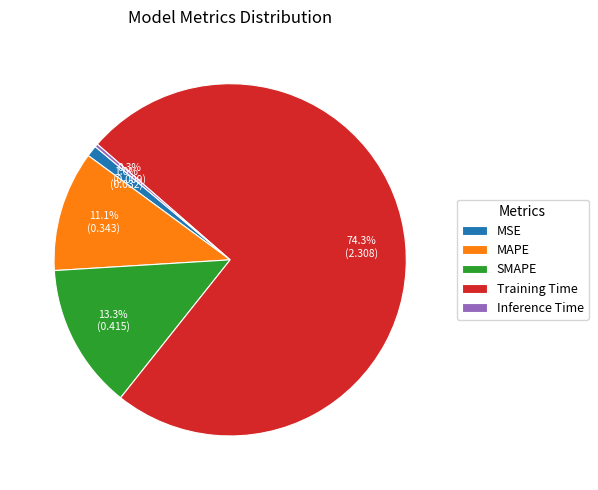

Between Training Time and MSE, which is larger?

Training Time